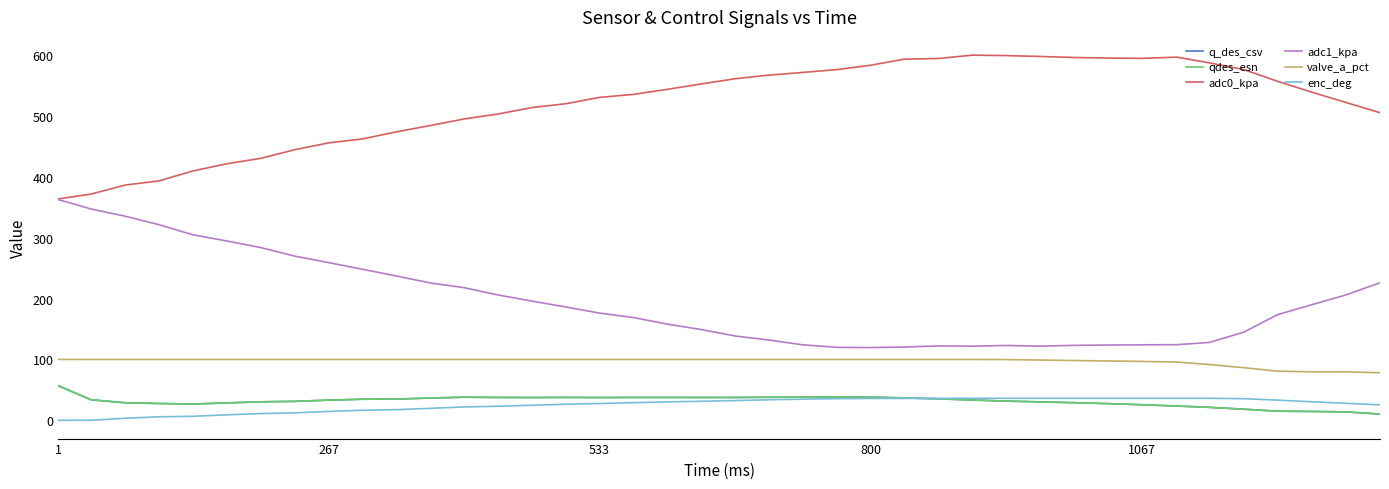

Does the chart display data point markers on the line(s)?

No